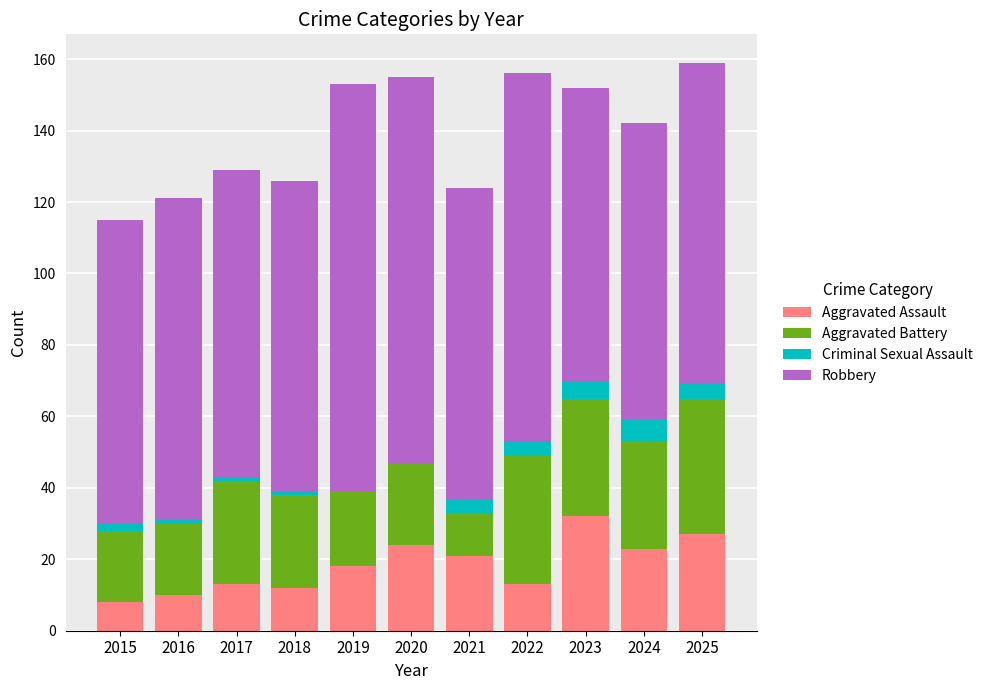

What is the total value across all series at 2020?

155